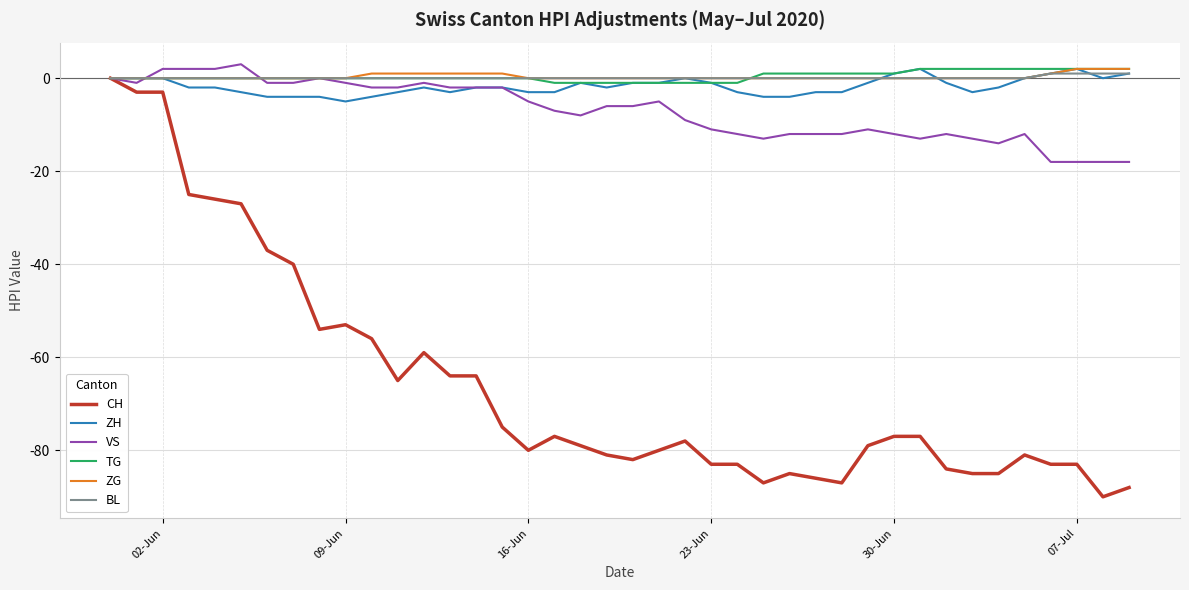

What is the maximum value shown in the chart?

3